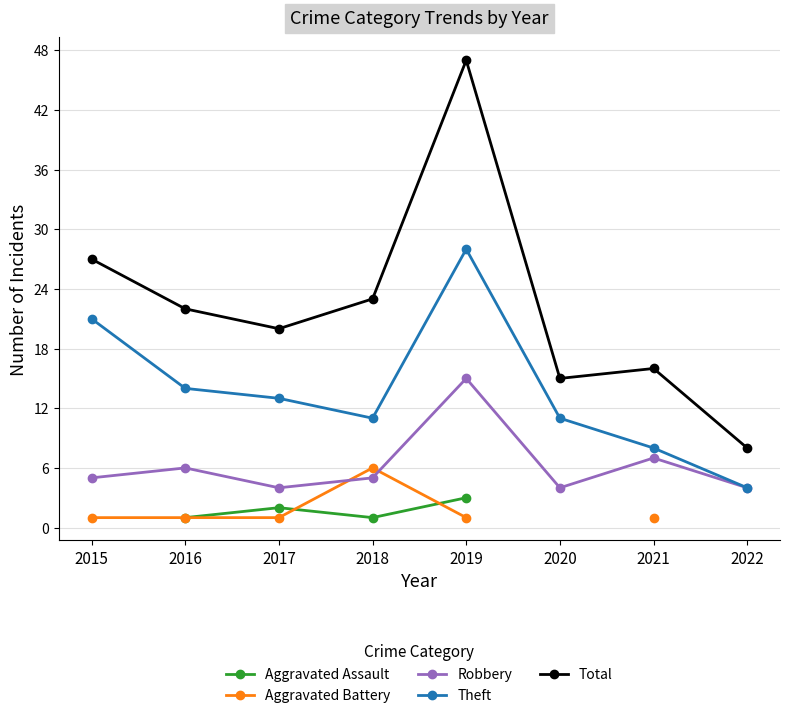

Rank the series by their maximum value, from lowest to highest.

Aggravated Assault, Aggravated Battery, Robbery, Theft, Total